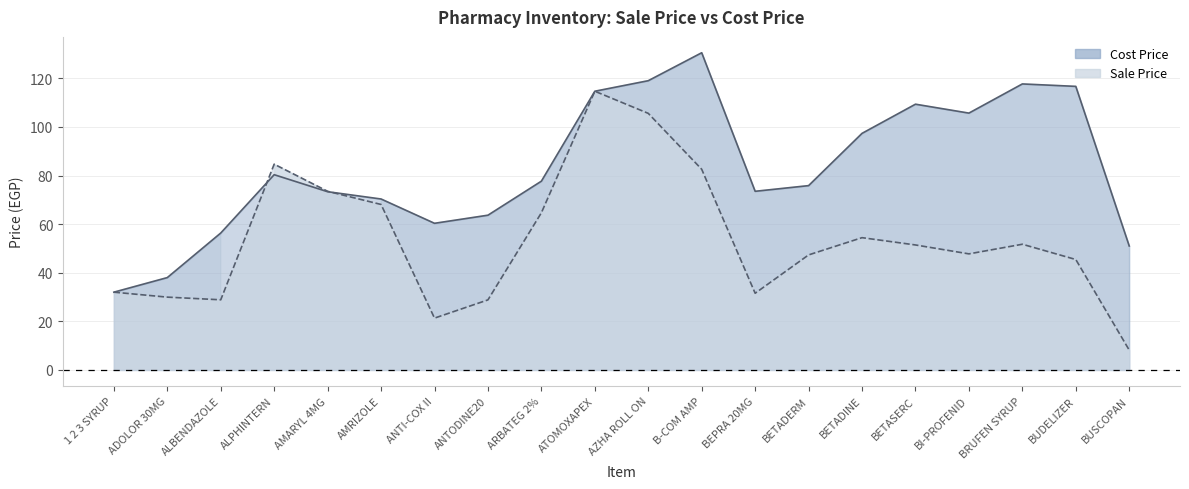

How many data points does each series have?

20